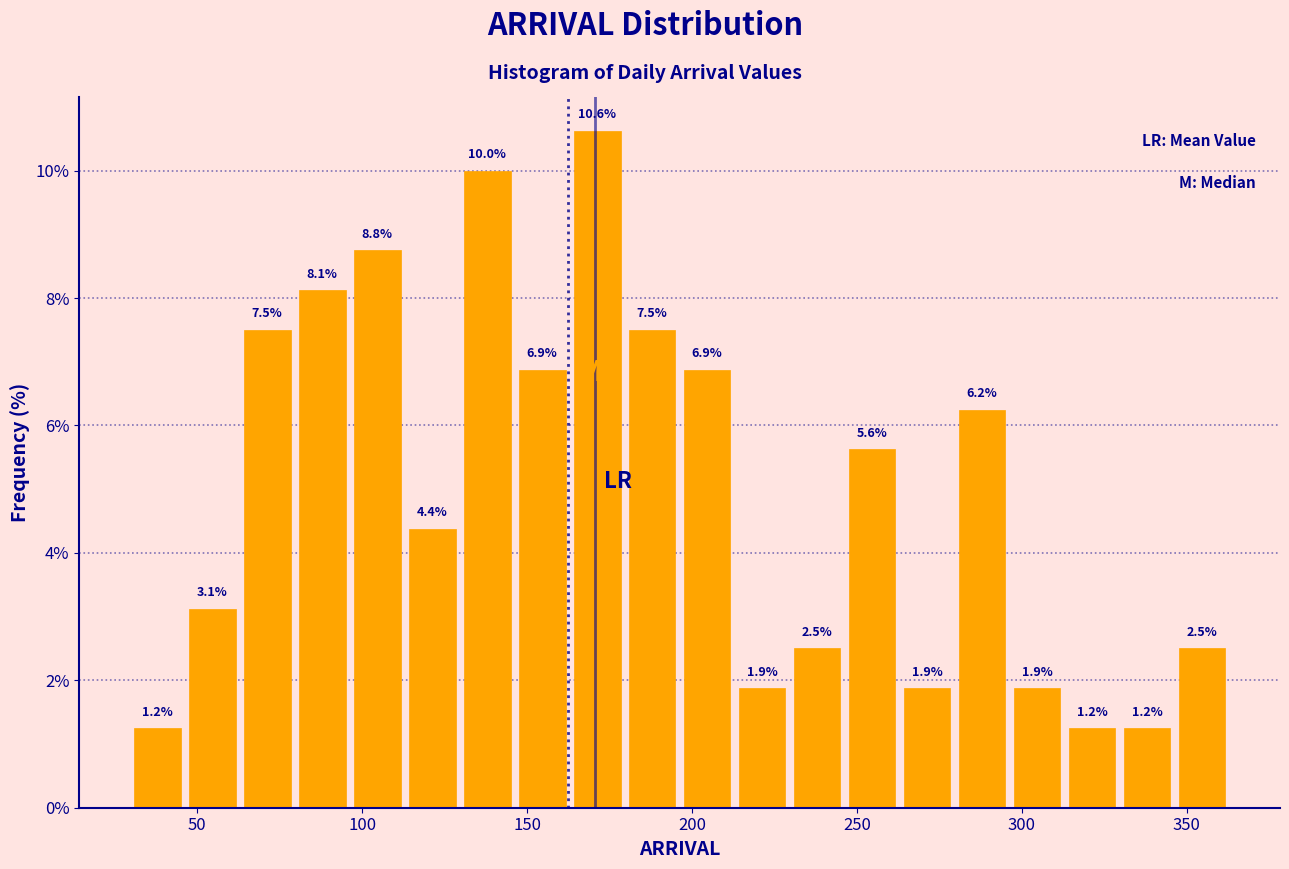

Around what value on the x-axis is the tallest bar? Give the approximate position of its centre, as read against the axis.

170